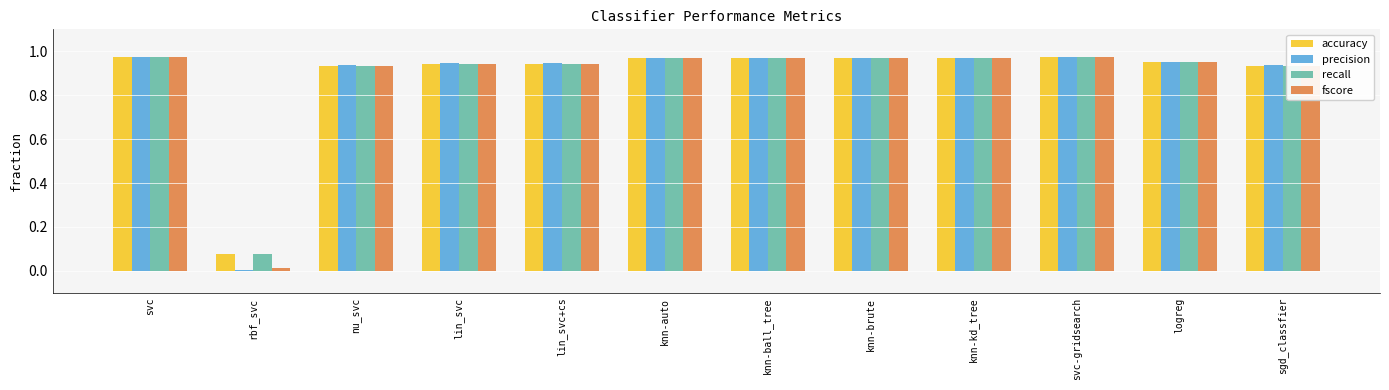

Are the bars horizontal?

No